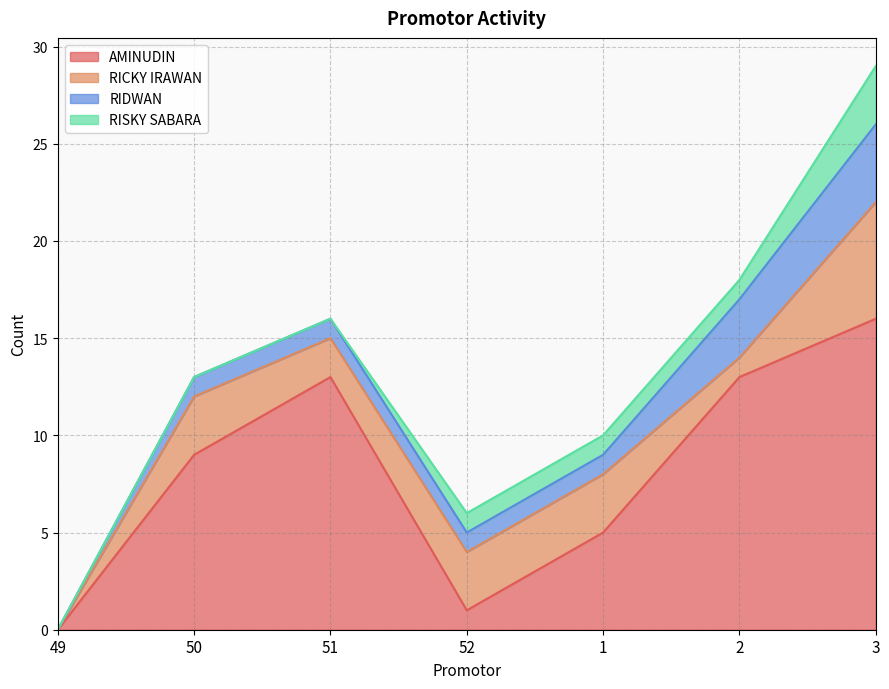

How many values in the RIDWAN series exceed 1?

2